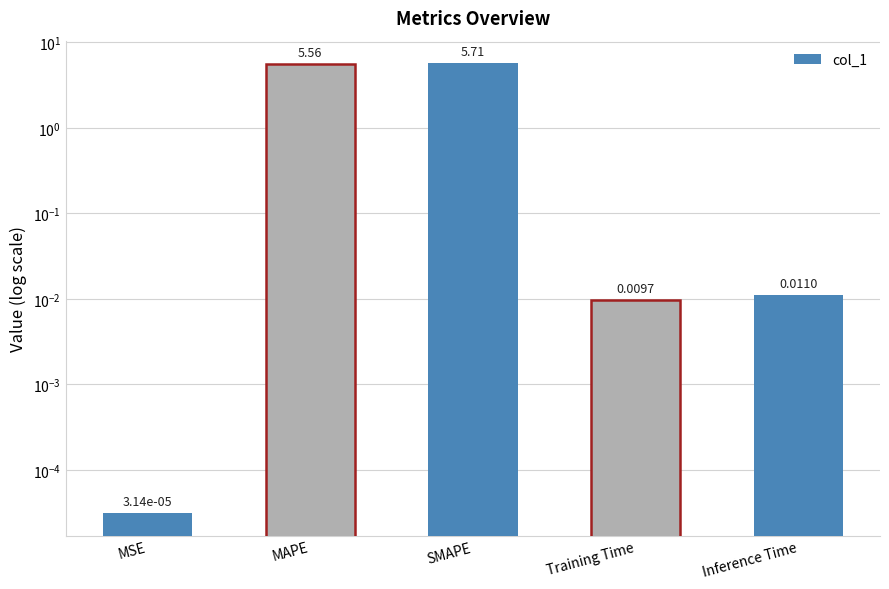

What position from the right is Training Time?

2